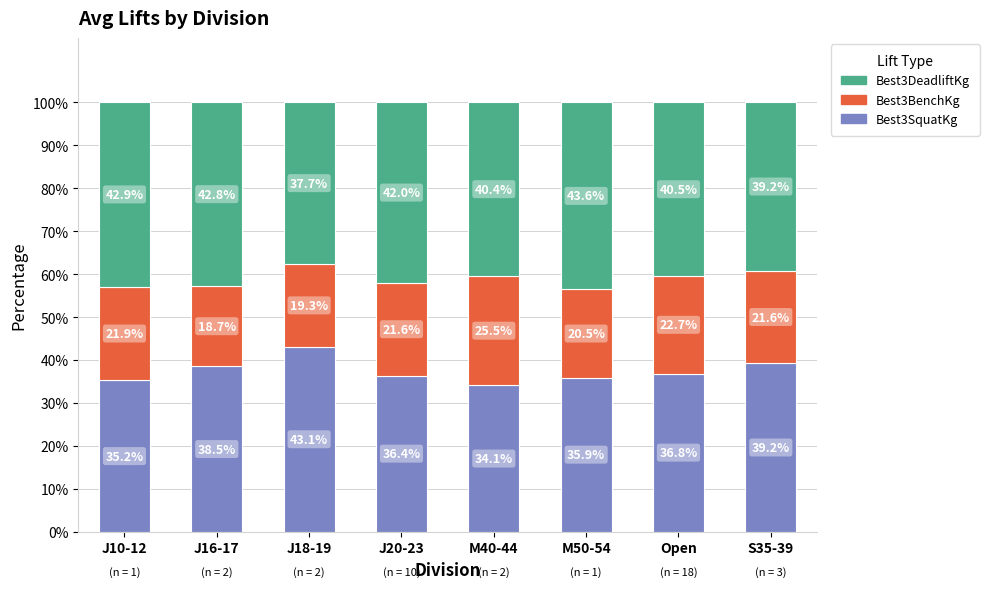

Which category has the lowest value in the Best3SquatKg series?

M40-44